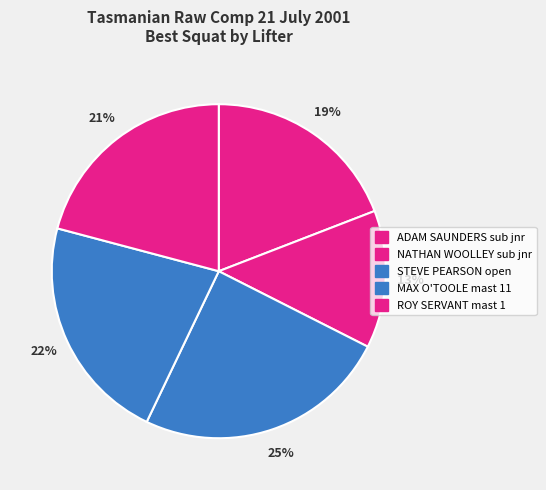

Is there any slice that represents more than half of the pie?

No